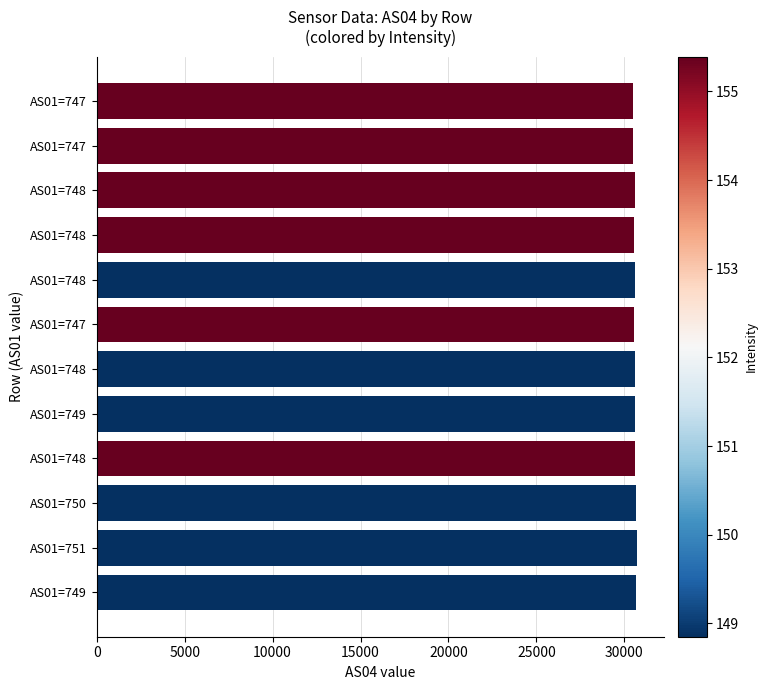

How many bars are there in total?

12